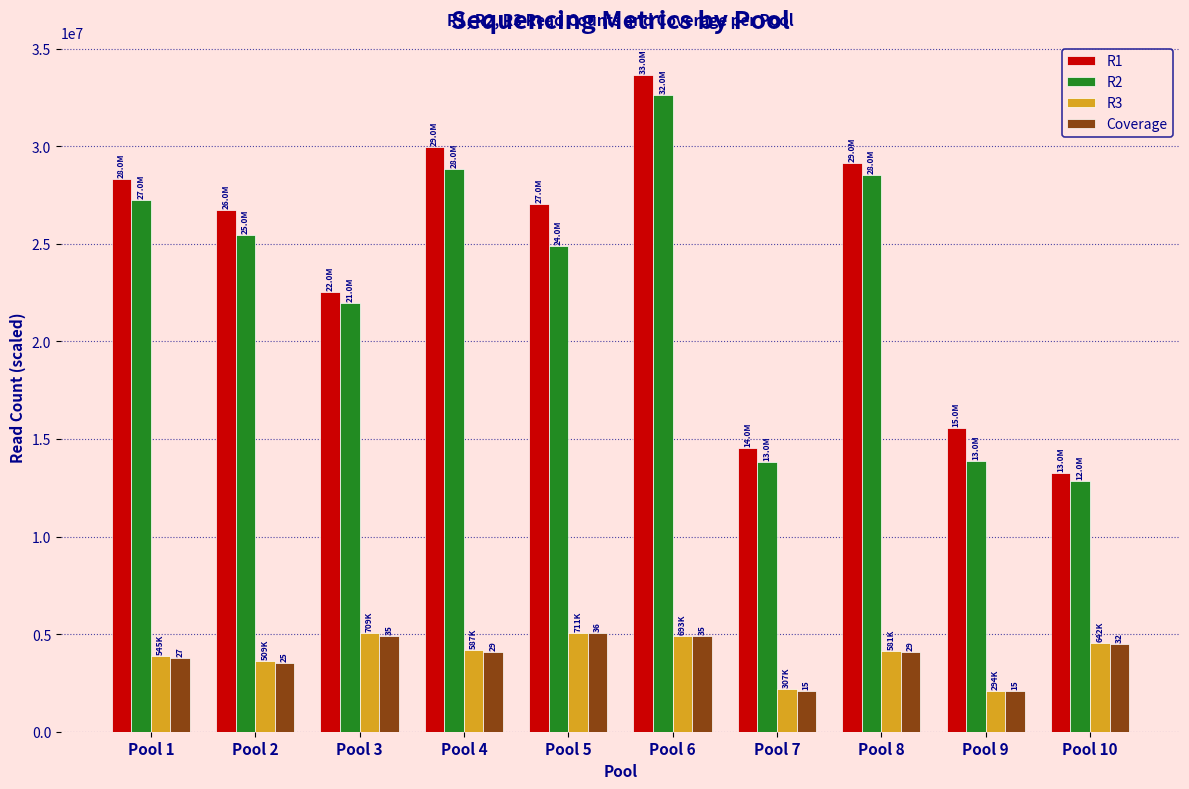

How many data points in R2 are less than 25451148?

5